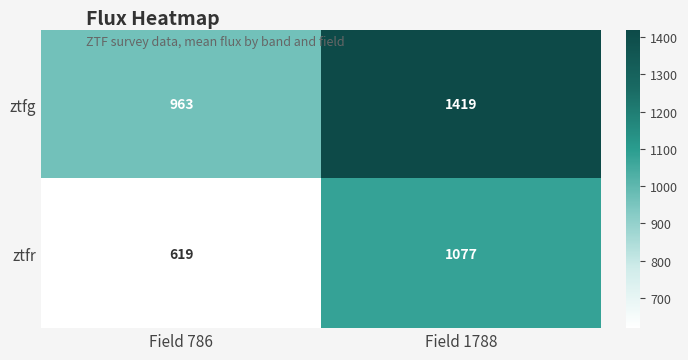

How many values in the ztfr series are below 1077?

1